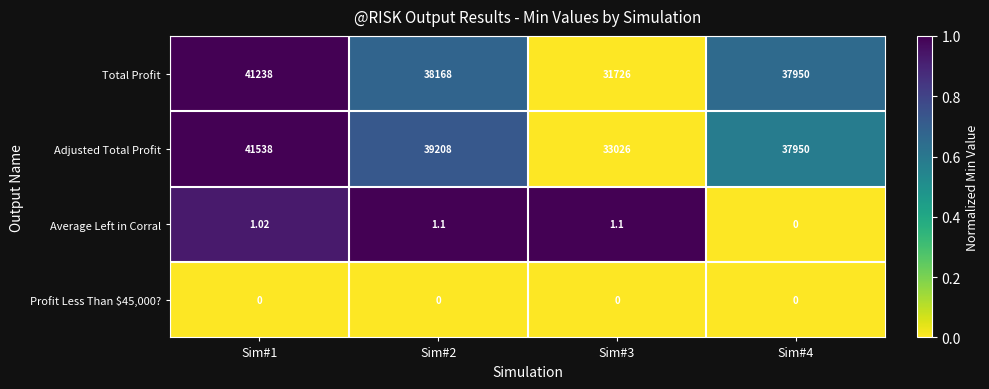

Between Sim#1 and Sim#2, which series saw the biggest shift?

Total Profit